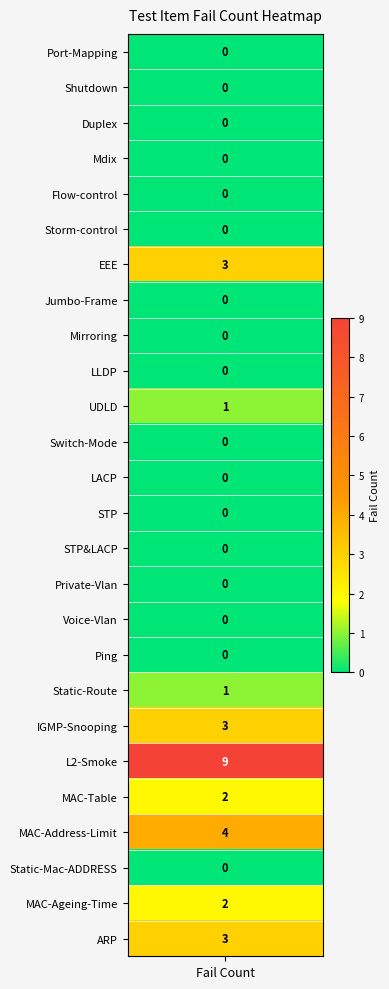

What is the difference between the maximum and minimum values?

9